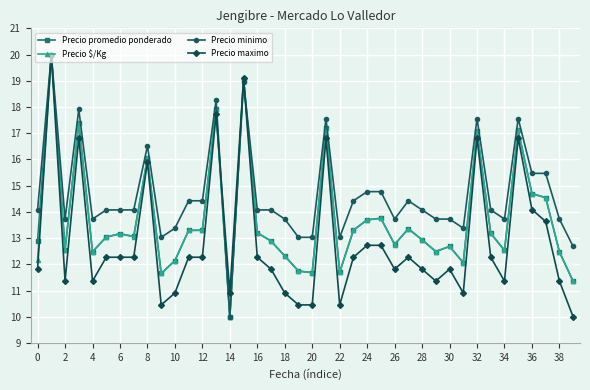

Which series has the largest total across all categories?

Precio minimo